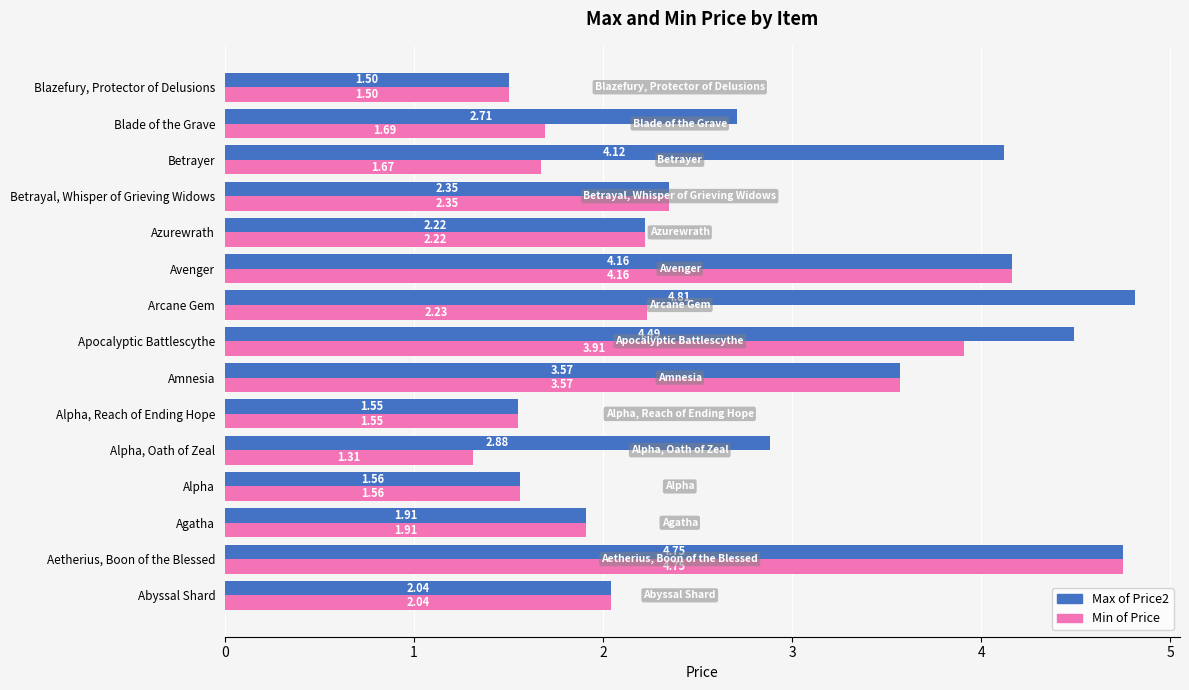

At Arcane Gem, list the series in order from largest to smallest.

Max of Price2, Min of Price